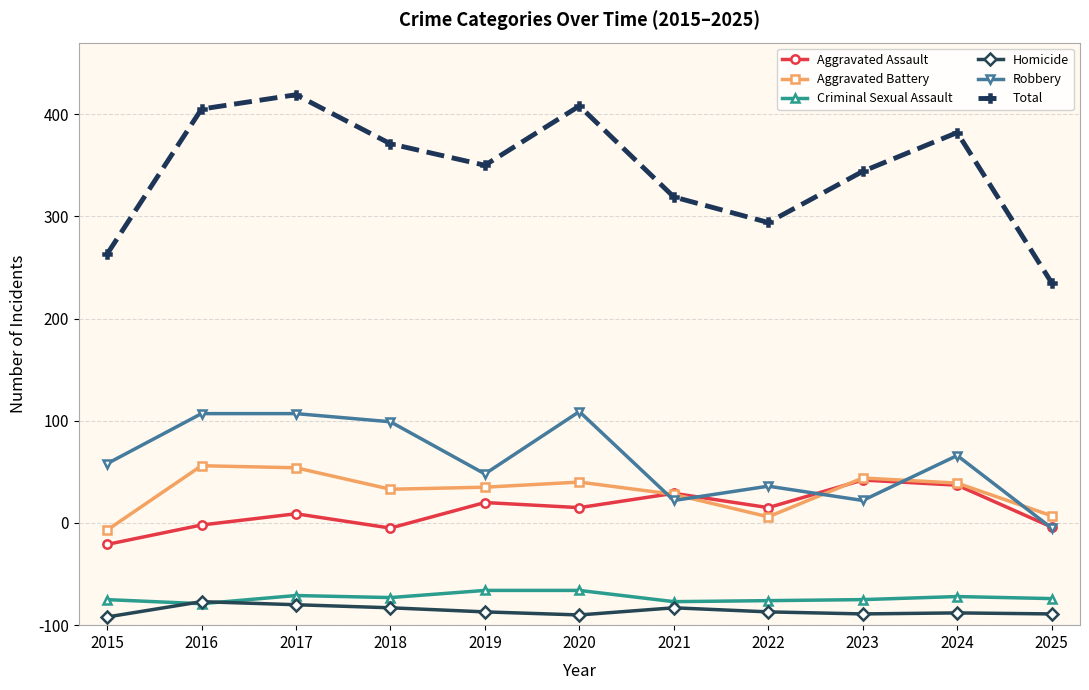

What is the average value of the Aggravated Assault series?

112